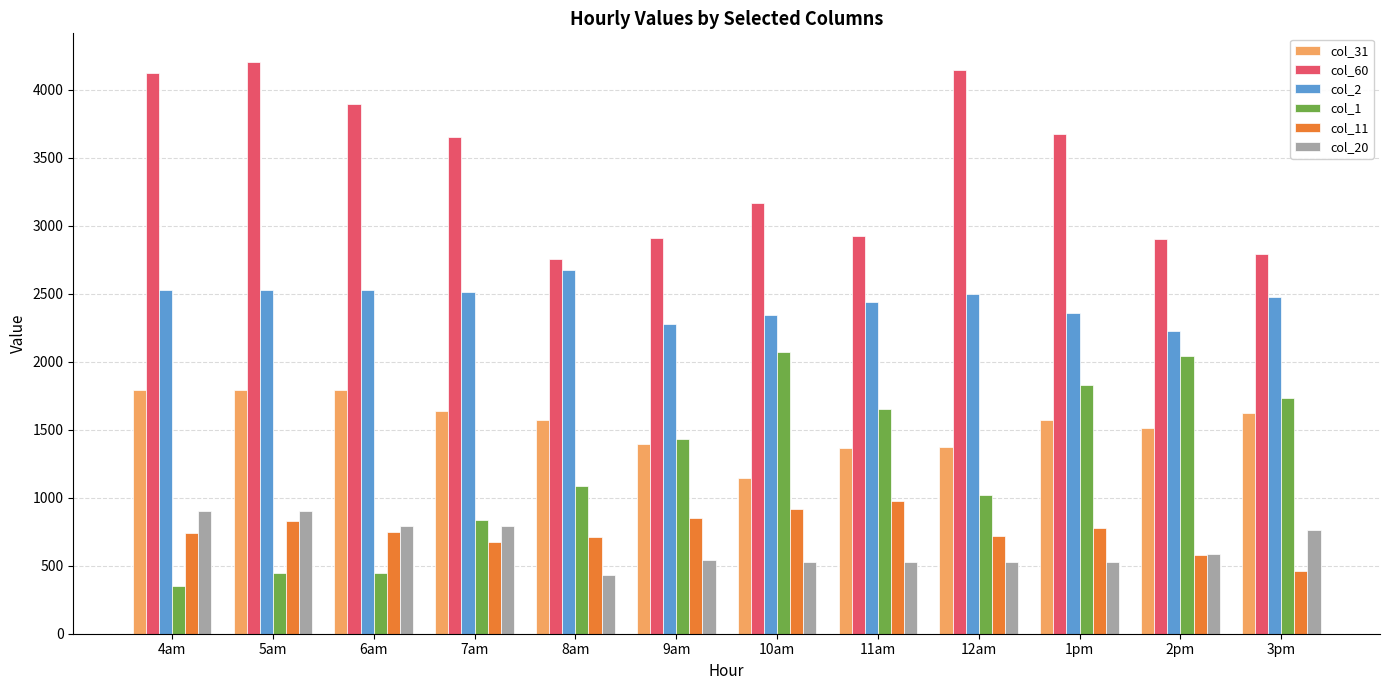

The col_31 series shows 2027.9 at 11am. True or false?

False